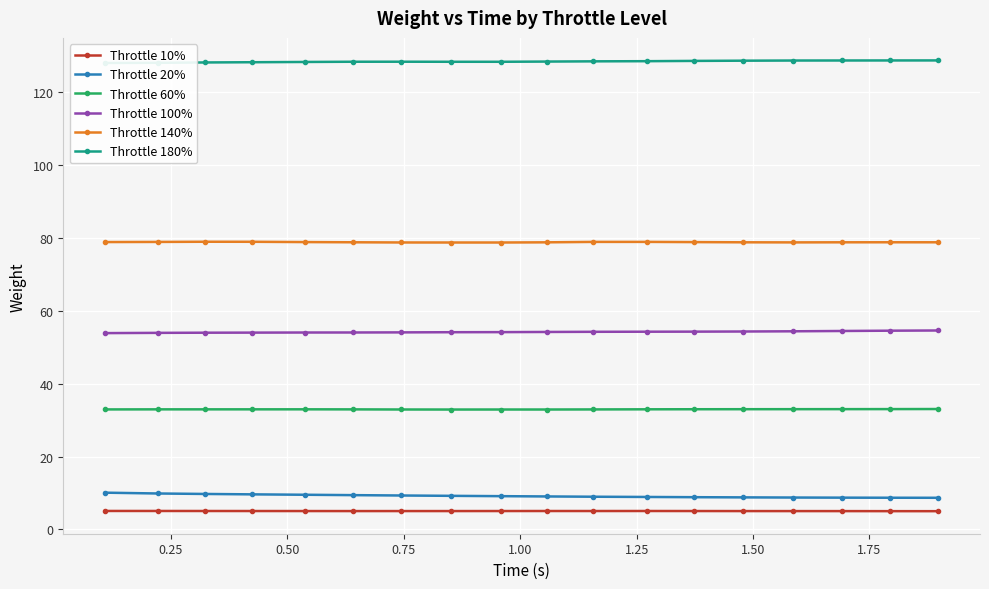

Reading left to right, what are all the values shown in this chart?

Throttle 10%: 5.1	5.1	5.0	5.0	5.0	5.0	5.0	5.0	5.0	5.0	5.0	5.0	5.0	5.0	5.0	5.0	5.0	5.0
Throttle 20%: 10.1	9.9	9.7	9.6	9.5	9.4	9.3	9.2	9.1	9.0	9.0	8.9	8.8	8.8	8.7	8.7	8.7	8.7
Throttle 60%: 32.9	32.9	32.9	33.0	33.0	32.9	32.9	32.9	32.9	32.9	32.9	33.0	33.0	33.0	33.0	33.0	33.0	33.0
Throttle 100%: 53.9	53.9	54.0	54.0	54.0	54.0	54.1	54.1	54.1	54.2	54.2	54.3	54.3	54.3	54.4	54.5	54.5	54.6
Throttle 140%: 78.9	78.9	78.9	78.9	78.9	78.8	78.7	78.7	78.7	78.8	78.9	78.9	78.9	78.8	78.8	78.8	78.8	78.8
Throttle 180%: 128.0	128.1	128.2	128.2	128.3	128.4	128.4	128.3	128.3	128.4	128.5	128.5	128.6	128.6	128.7	128.7	128.7	128.7